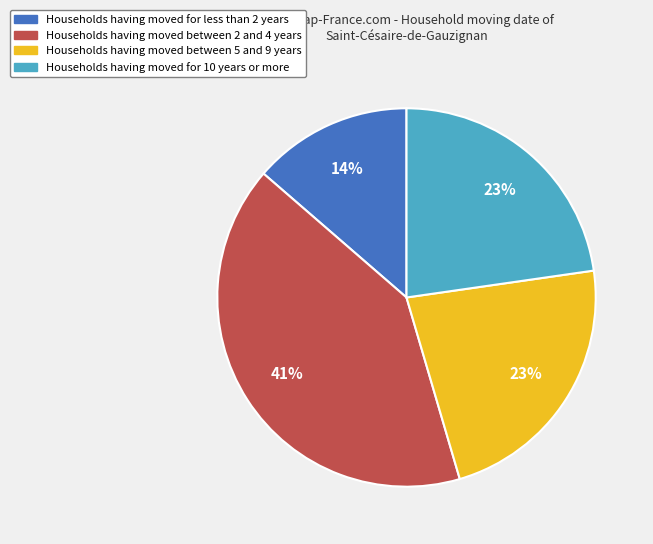

To the nearest percent, what is the difference between the largest and smallest slice percentages?

27%